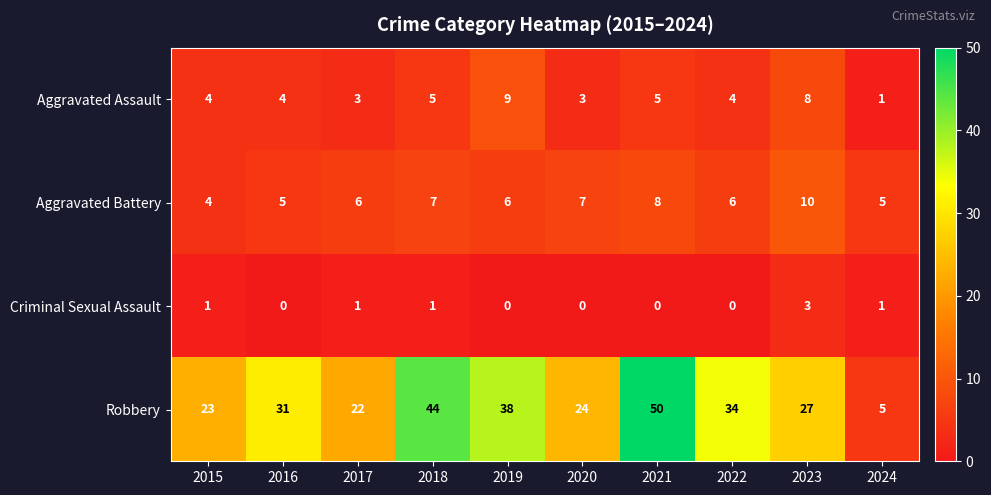

The Aggravated Battery series shows 2 at 2021. True or false?

False